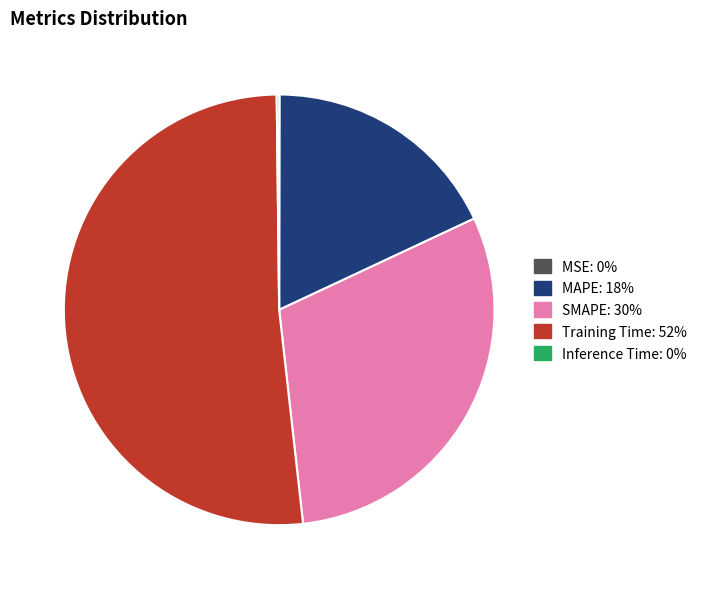

Which slice is the largest?

Training Time